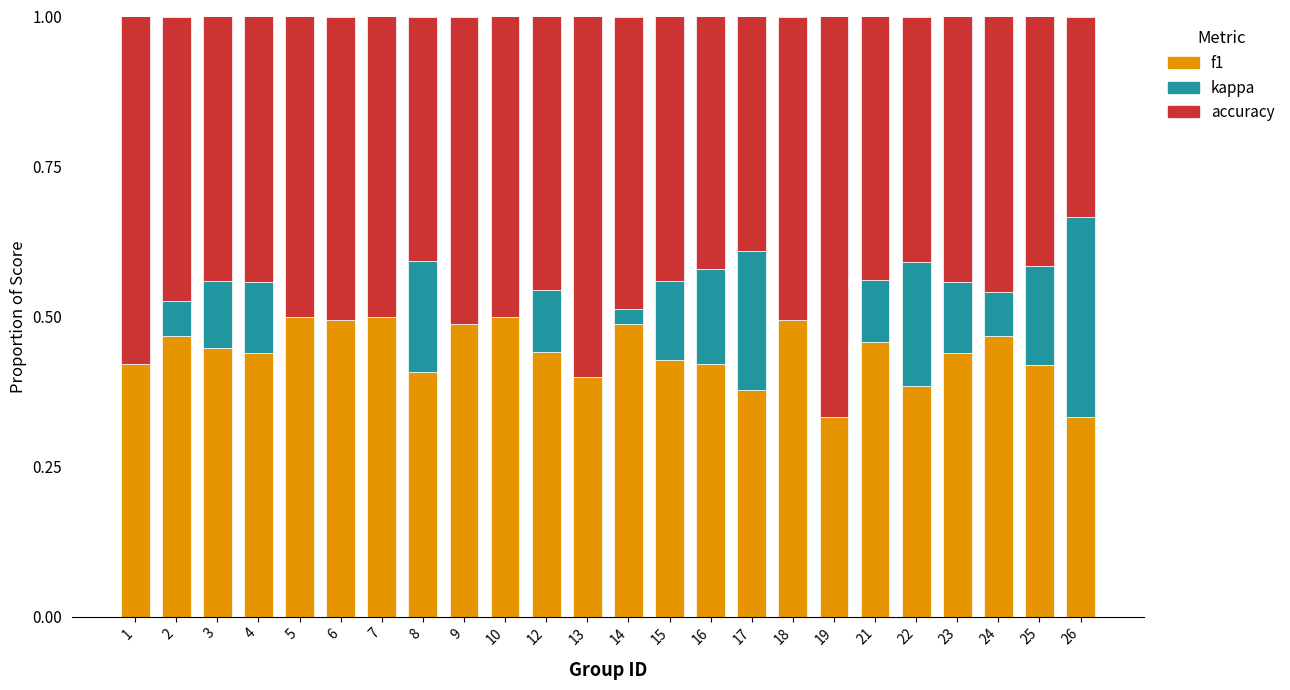

What is the total value across all series at 17?

1.0